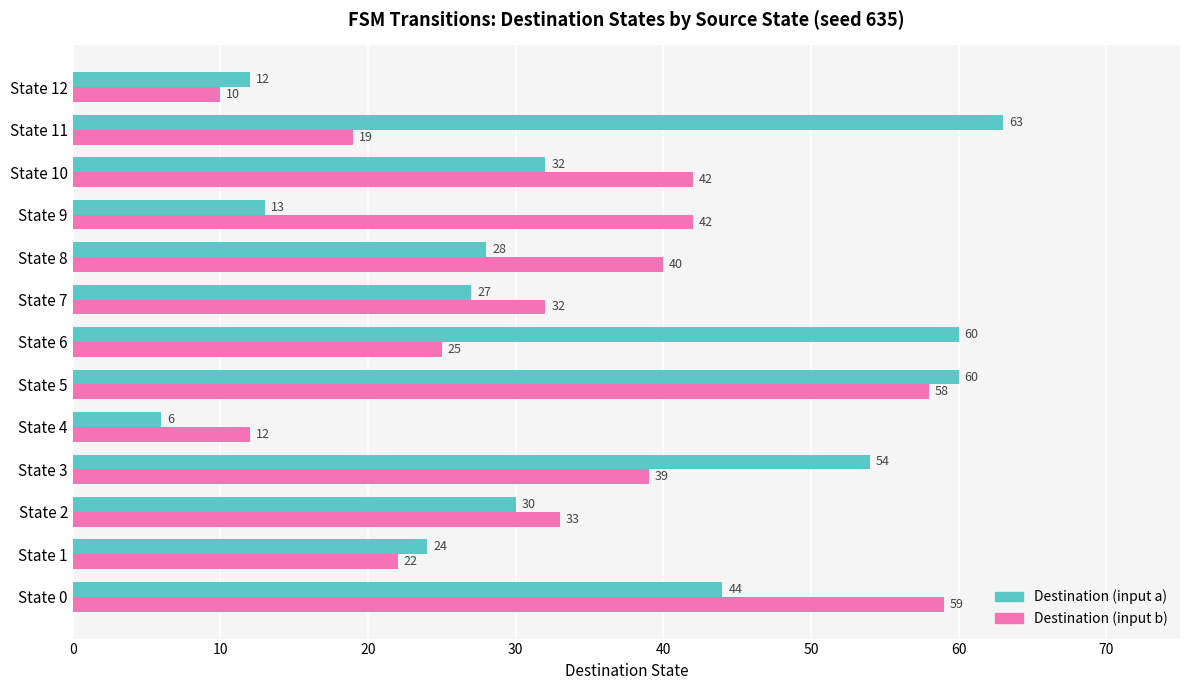

Which series has the largest range (max minus min)?

Destination (input a)